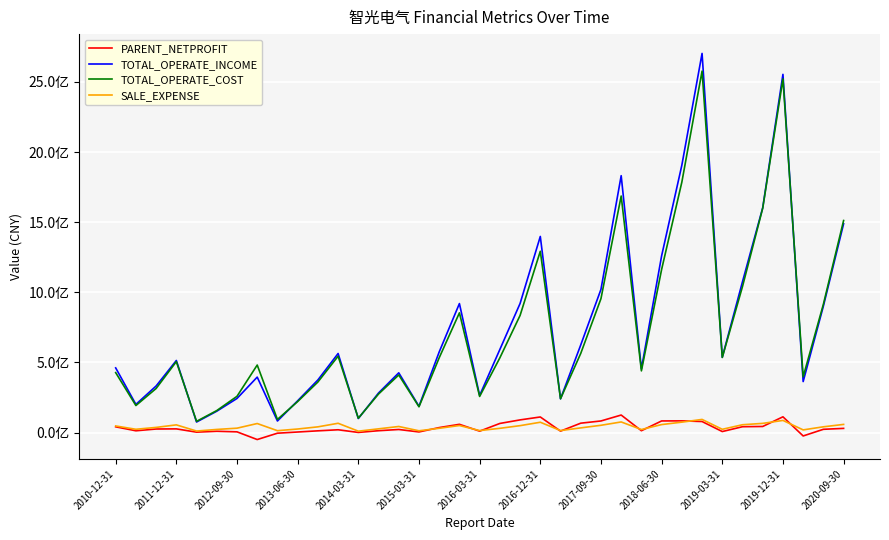

Is this an area chart (filled region under the line)?

No